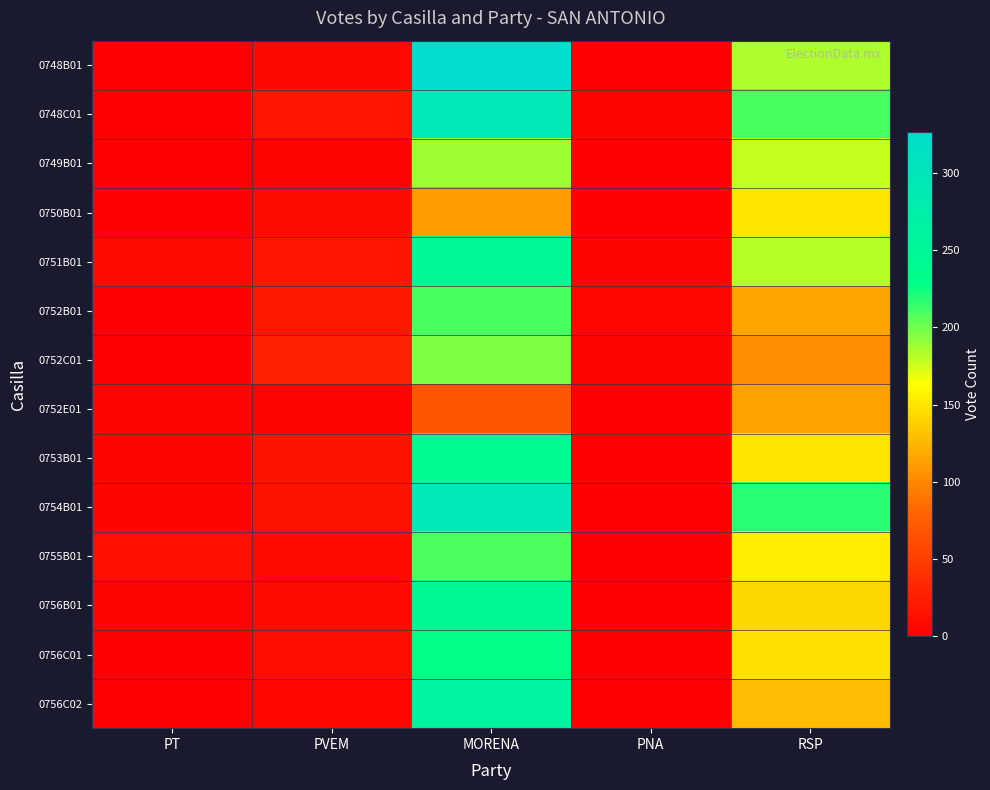

Reading left to right, what are all the values shown in this chart?

0748B01: PT=2	PVEM=7	MORENA=326	PNA=2	RSP=184
0748C01: PT=1	PVEM=19	MORENA=294	PNA=3	RSP=209
0749B01: PT=1	PVEM=3	MORENA=188	PNA=0	RSP=178
0750B01: PT=2	PVEM=11	MORENA=111	PNA=2	RSP=149
0751B01: PT=8	PVEM=19	MORENA=249	PNA=5	RSP=182
0752B01: PT=2	PVEM=20	MORENA=210	PNA=6	RSP=115
0752C01: PT=2	PVEM=28	MORENA=195	PNA=5	RSP=104
0752E01: PT=4	PVEM=3	MORENA=69	PNA=0	RSP=114
0753B01: PT=5	PVEM=16	MORENA=241	PNA=2	RSP=150
0754B01: PT=5	PVEM=16	MORENA=294	PNA=0	RSP=217
0755B01: PT=14	PVEM=8	MORENA=208	PNA=0	RSP=153
0756B01: PT=3	PVEM=8	MORENA=246	PNA=0	RSP=142
0756C01: PT=2	PVEM=12	MORENA=229	PNA=1	RSP=147
0756C02: PT=2	PVEM=6	MORENA=261	PNA=2	RSP=128